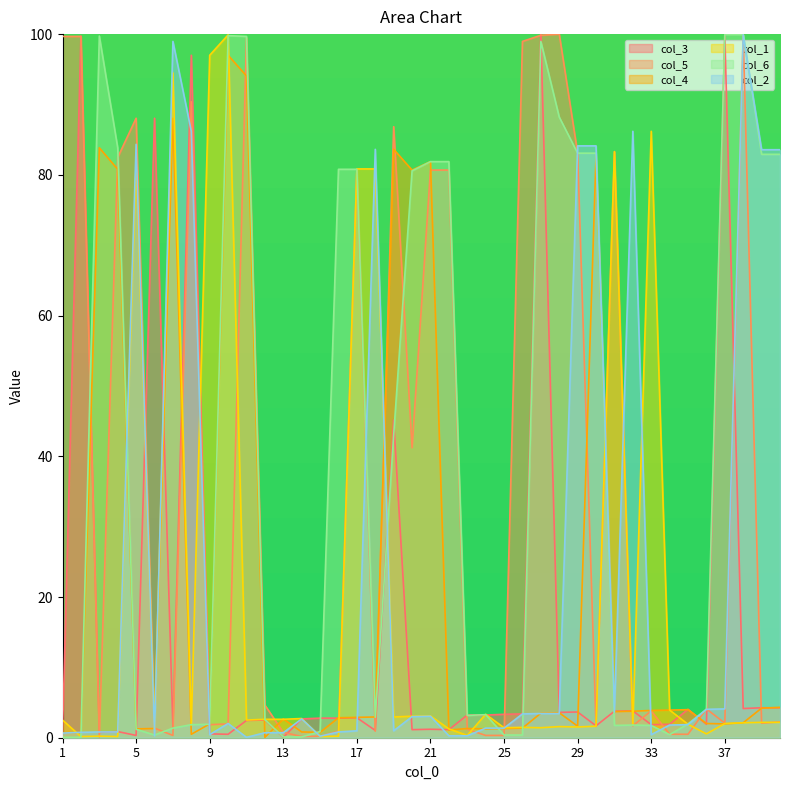

What is the average value of the col_6 series?

39.6